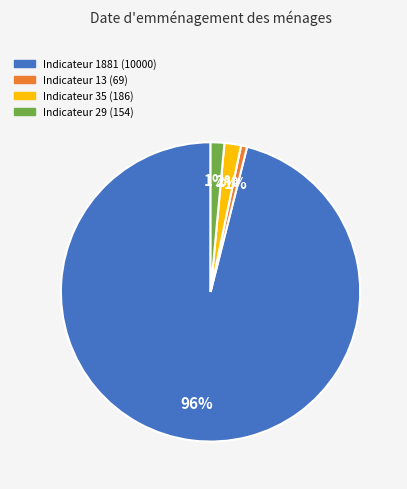

What is the largest slice in the pie chart?

Indicateur 1881 (10000)